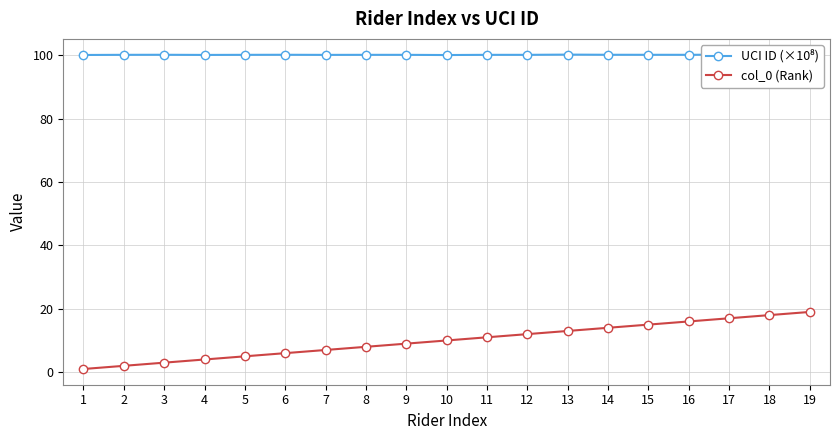

What is the value of the UCI ID (×10⁸) point at the 13th from the left?

100.2